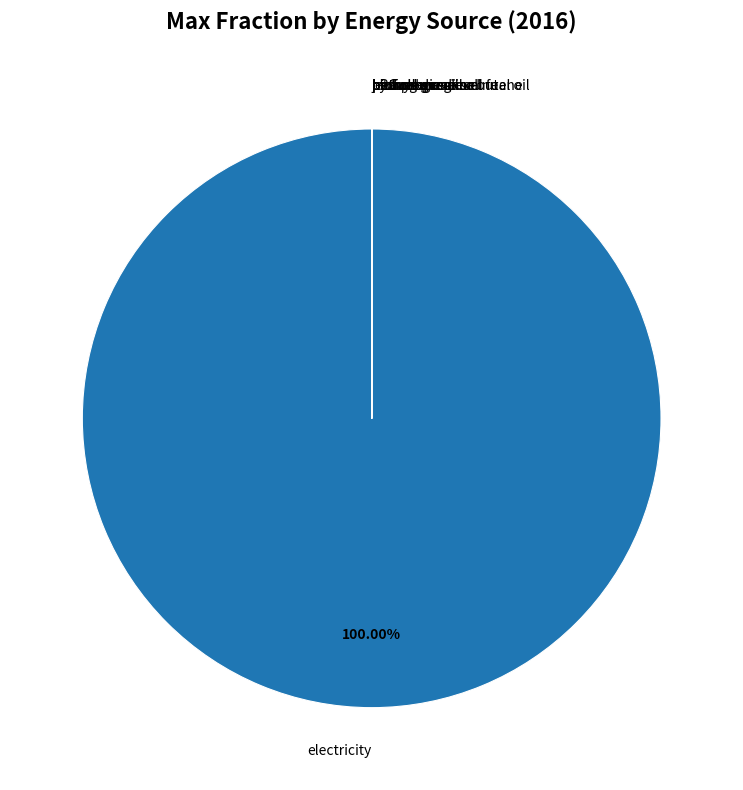

What is the largest slice in the pie chart?

electricity